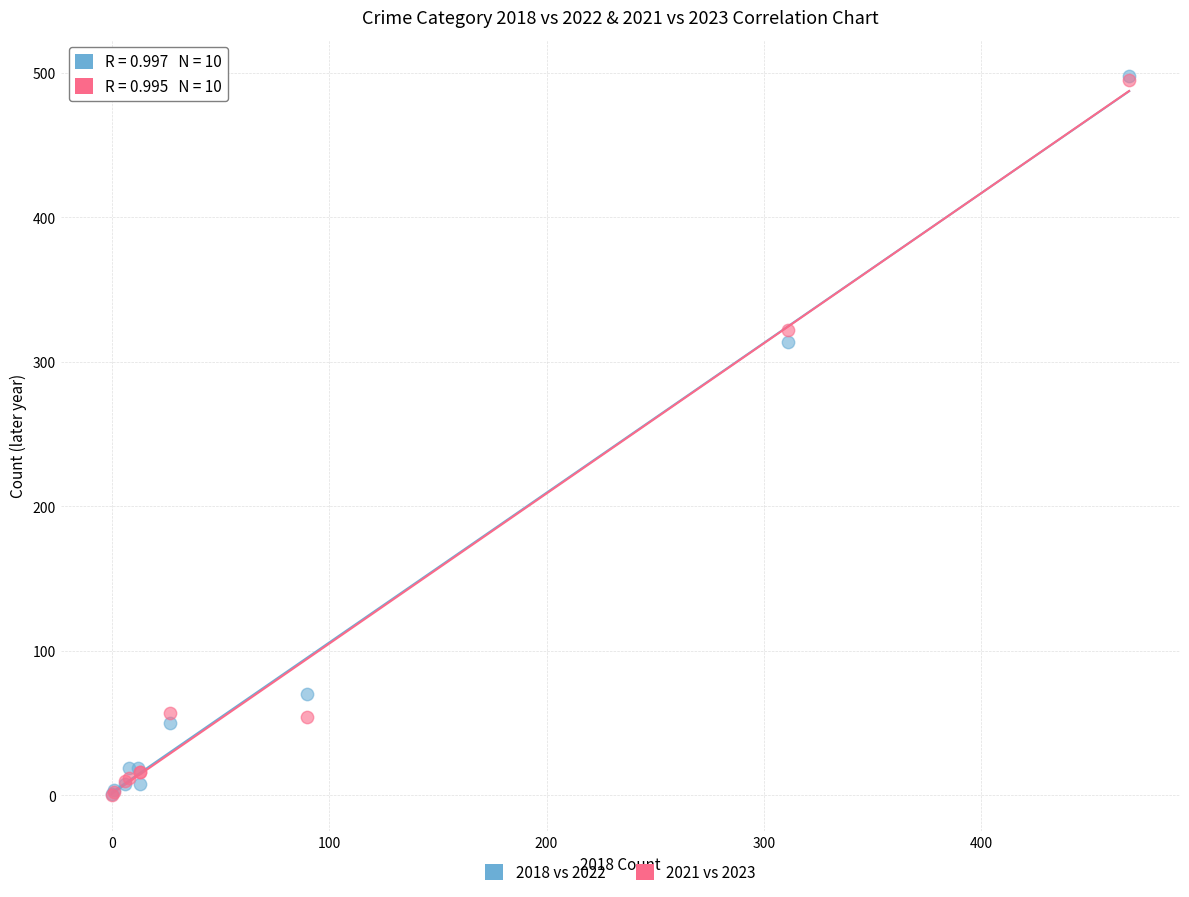

What are all the series names shown in the legend?

2018 vs 2022, 2021 vs 2023